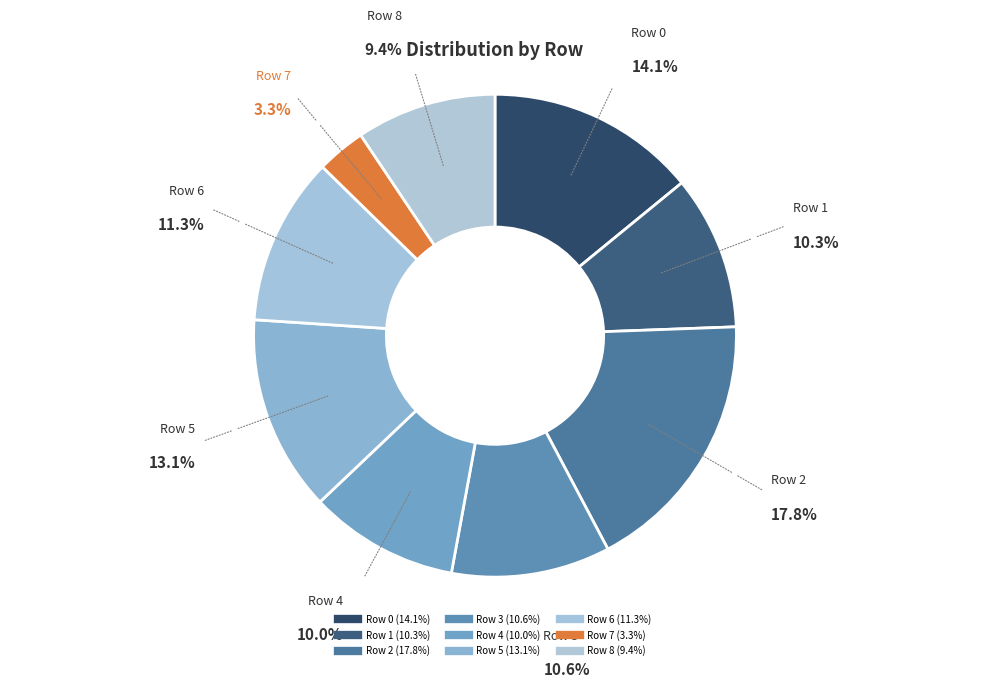

How many segments does this pie chart have?

9